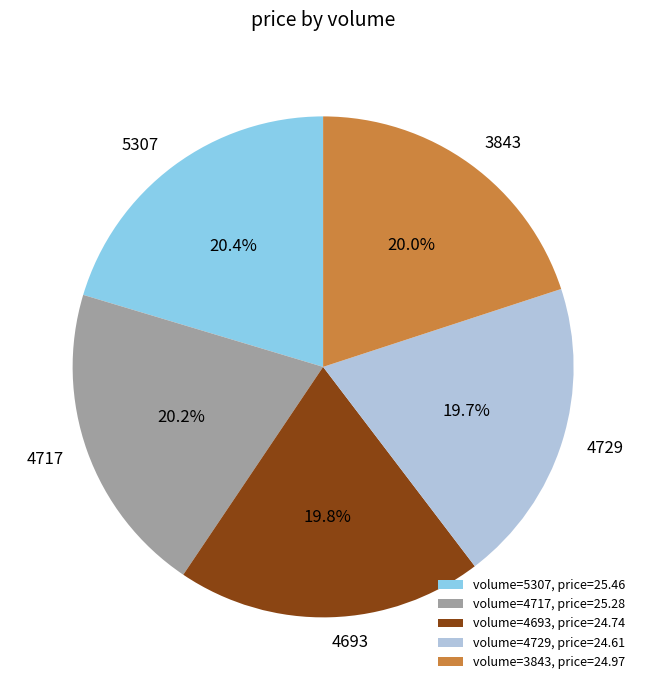

How much of the chart is everything except volume=4717, price=25.28?

79.8%